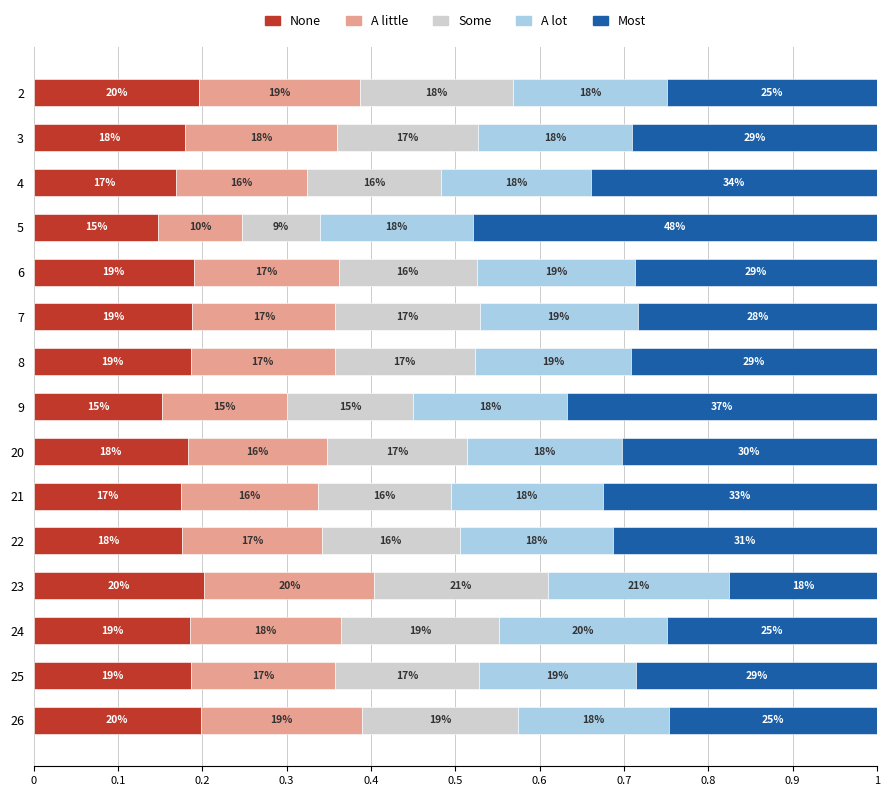

Which series has the widest spread of values?

Most